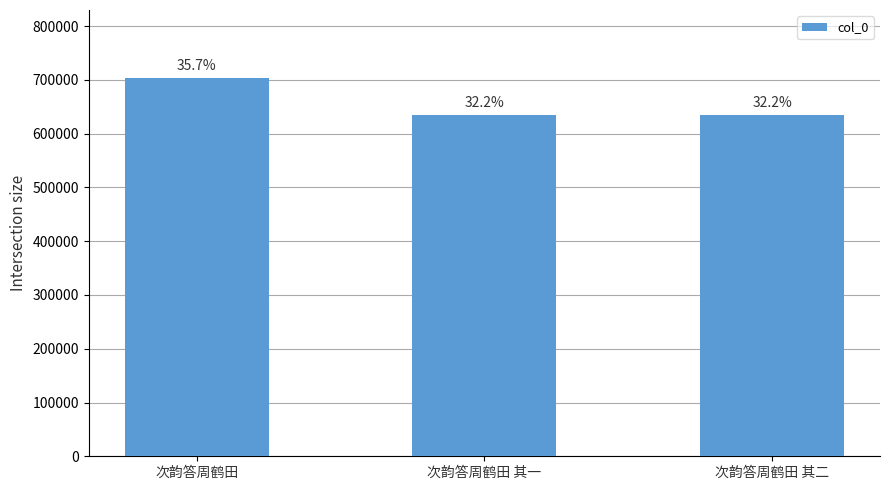

What is the minimum value shown in the chart?

633897